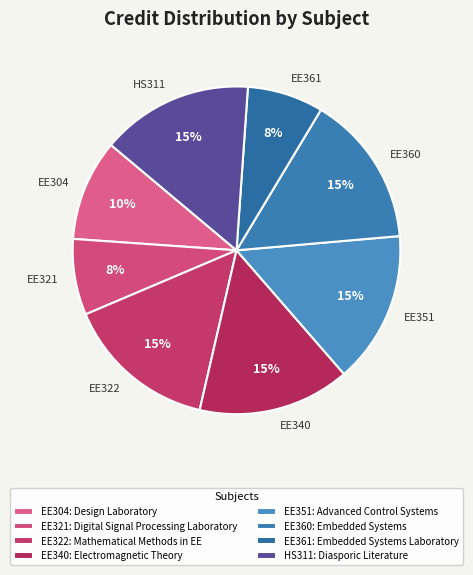

Do EE304 and EE322 together represent more than half of the pie?

No